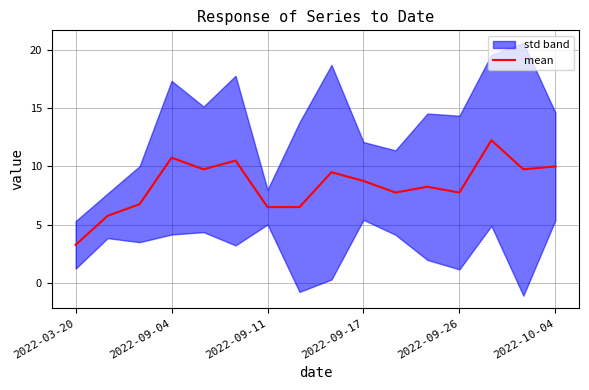

What is the sum of the values at 11 and 2022-03-20?

11.5